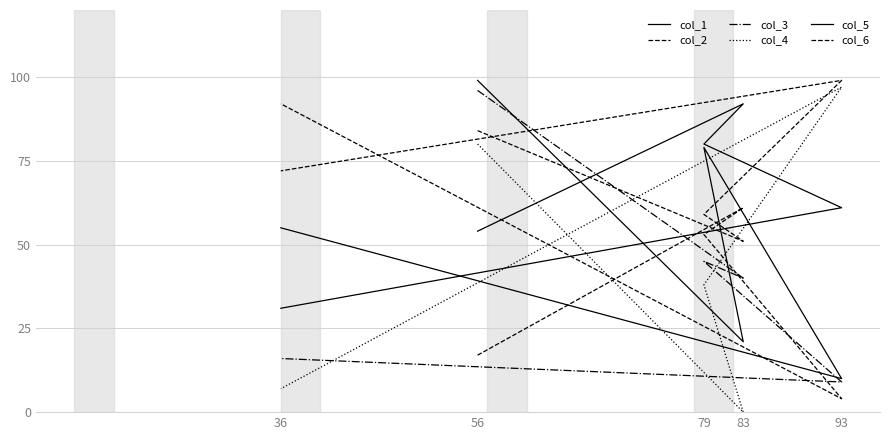

Does the chart have visible grid lines?

Yes